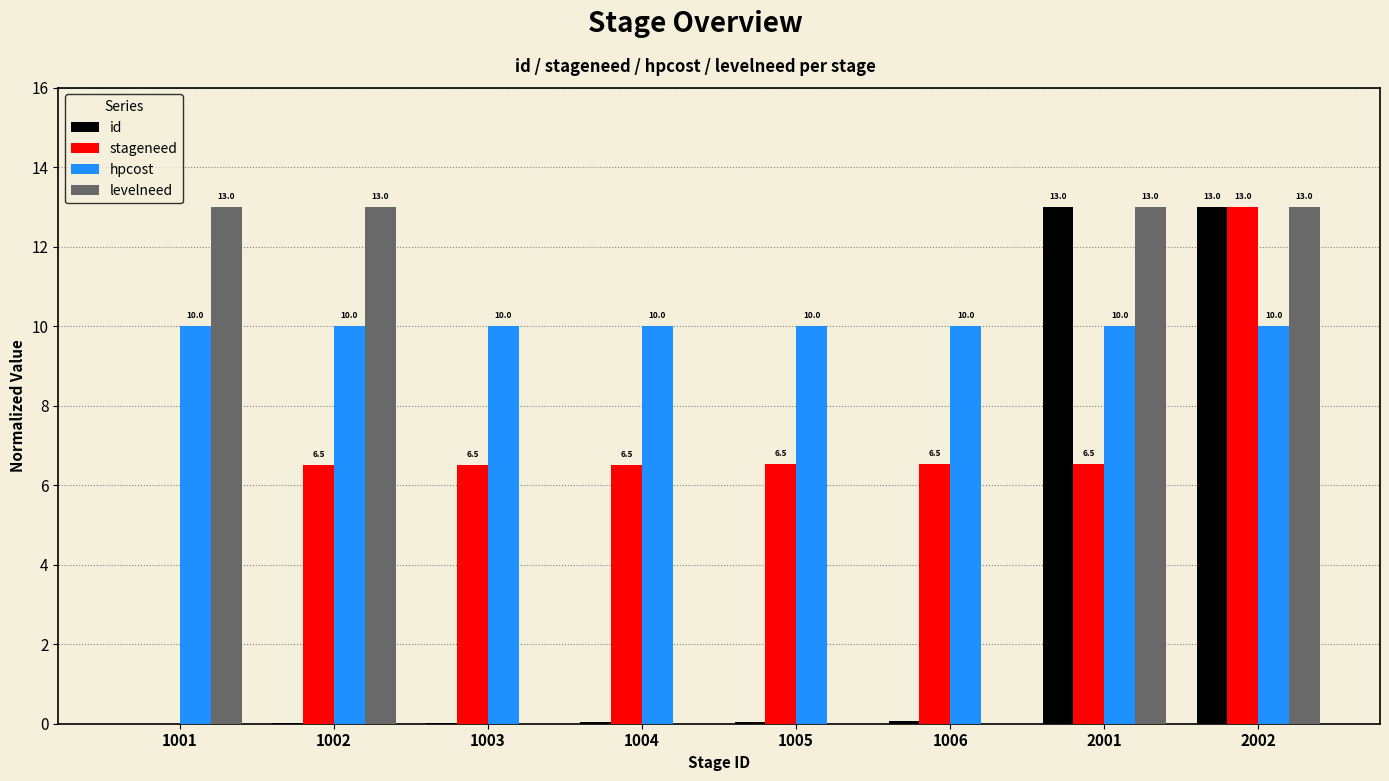

Is the value of id at 2002 greater than the value of hpcost at 1005?

Yes